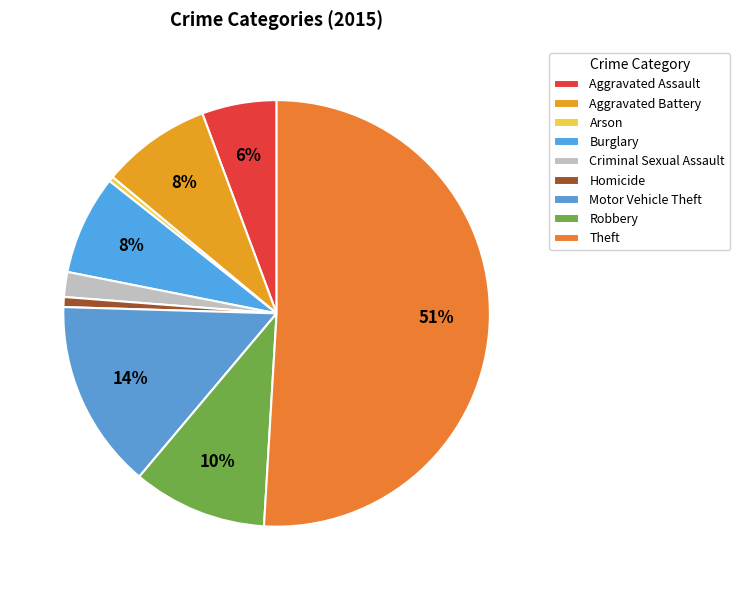

Which slice is the smallest?

Arson